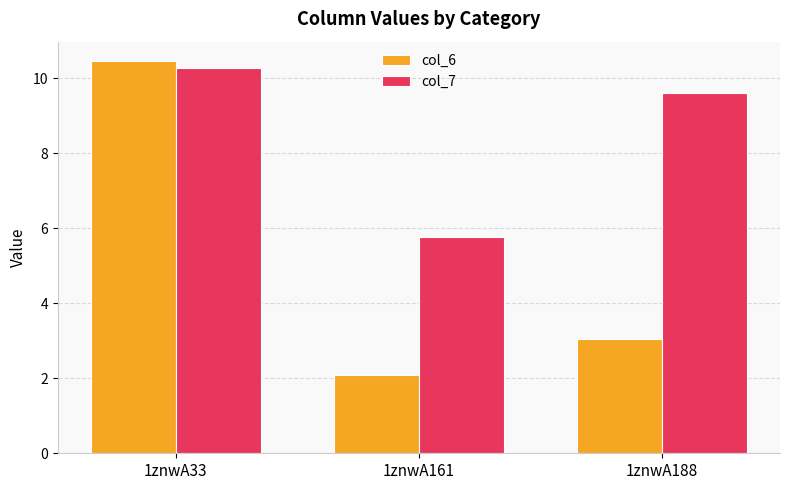

Which series has the largest range (max minus min)?

col_6